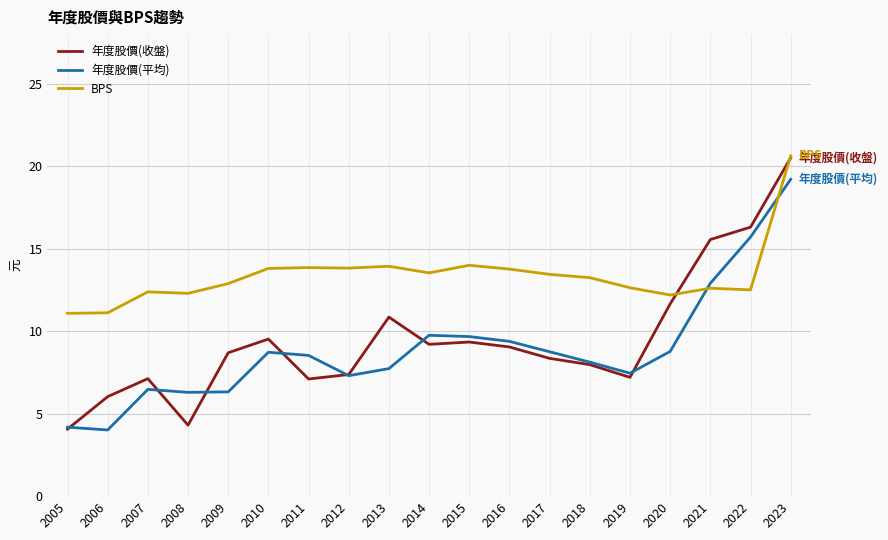

How many distinct data groups are displayed?

3